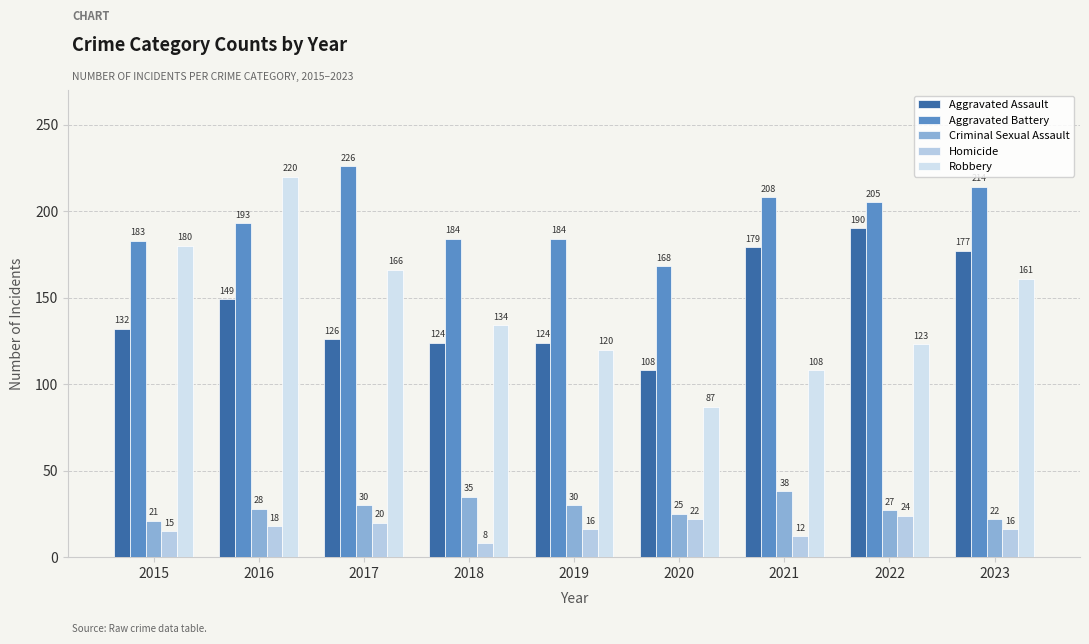

What is the minimum value for Aggravated Battery?

168